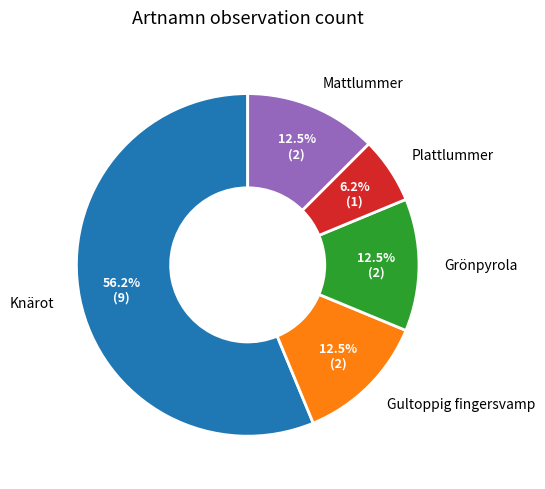

What is the ratio of the value at Plattlummer to the value at Knärot?

0.1